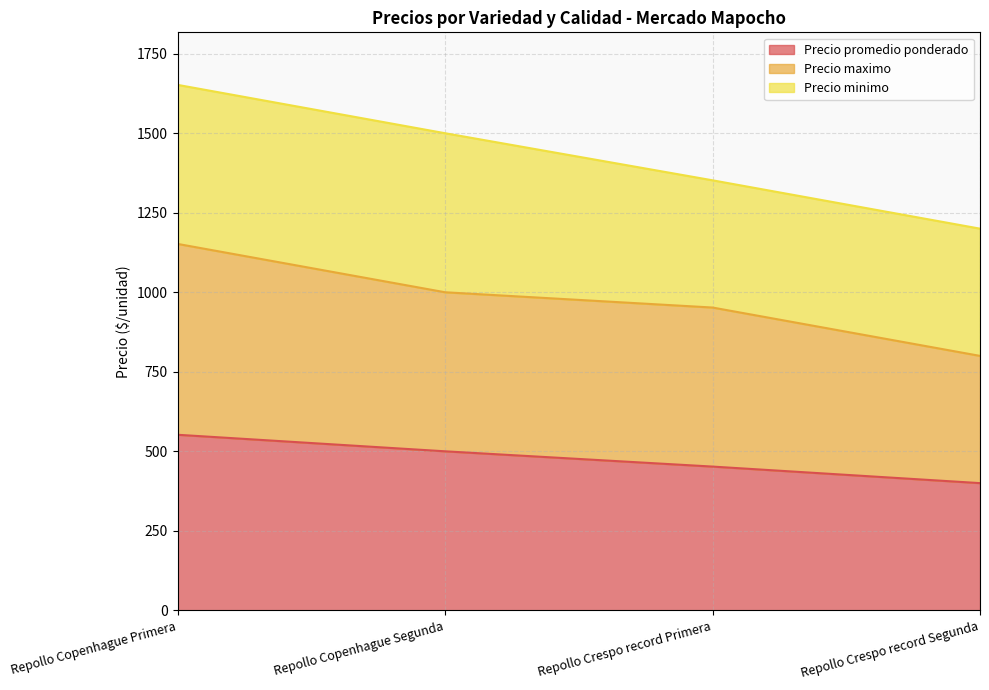

List the labels in order of Precio promedio ponderado value, smallest first.

Repollo Crespo record Segunda, Repollo Crespo record Primera, Repollo Copenhague Segunda, Repollo Copenhague Primera